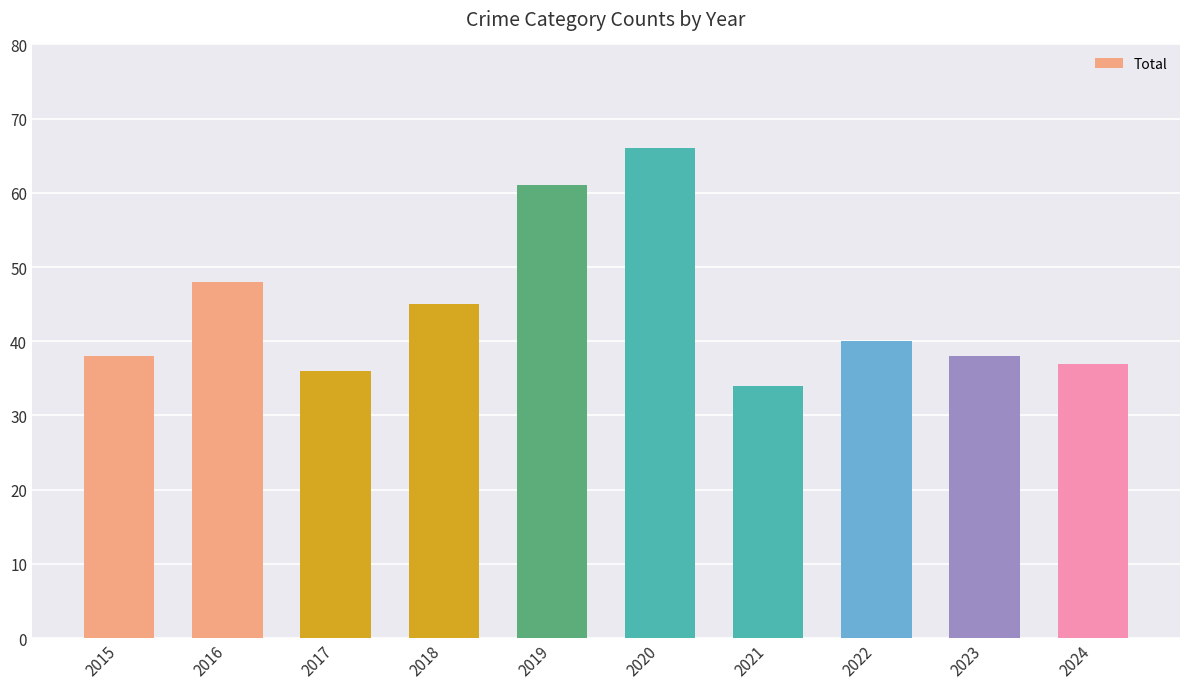

Reading right to left, list all the values displayed in this chart.

37	38	40	34	66	61	45	36	48	38